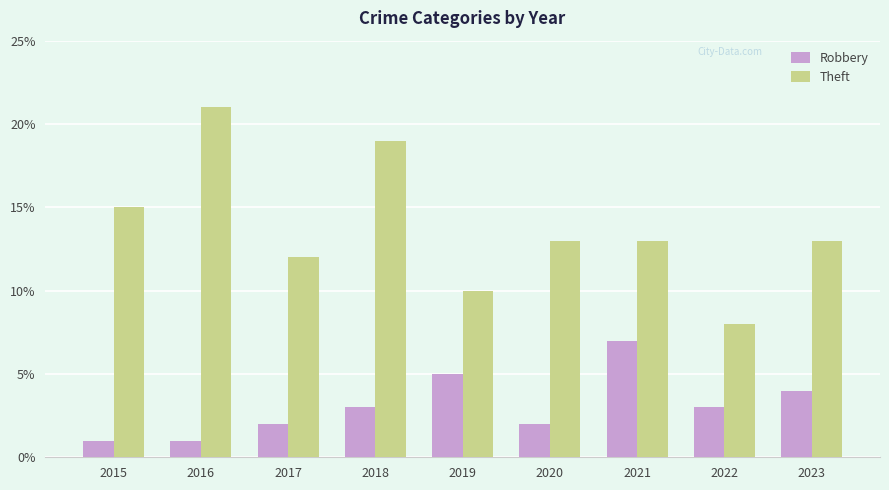

What is the difference between the second highest and second lowest values in the Robbery series?

4